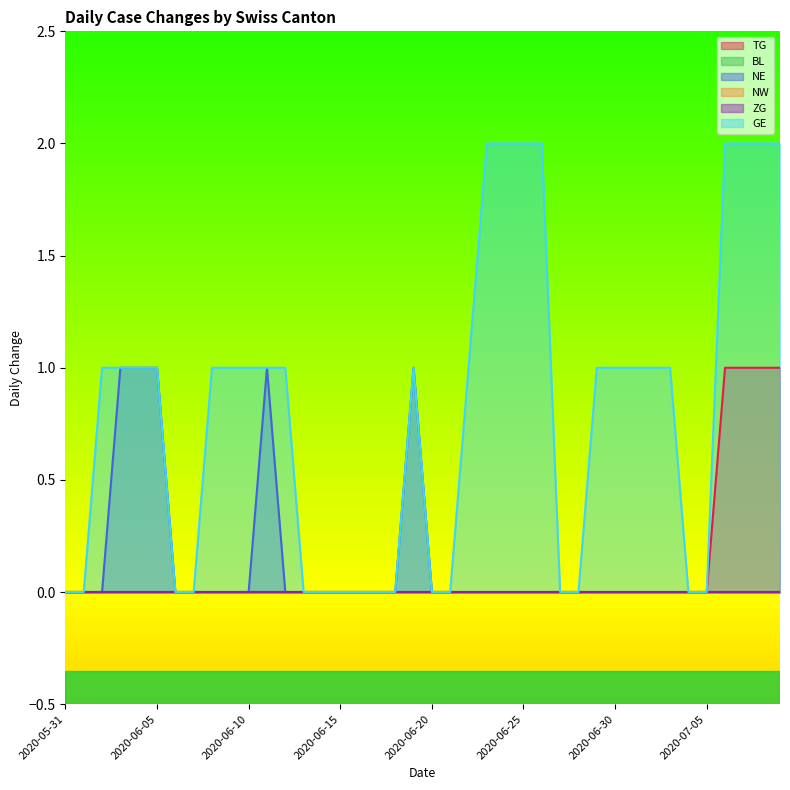

True or false: NE and TG cross at least once.

False